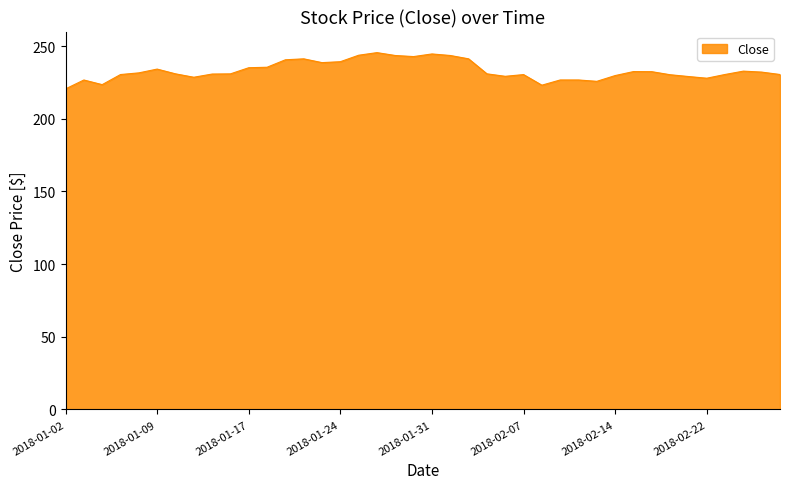

What is the smallest value displayed?

220.6